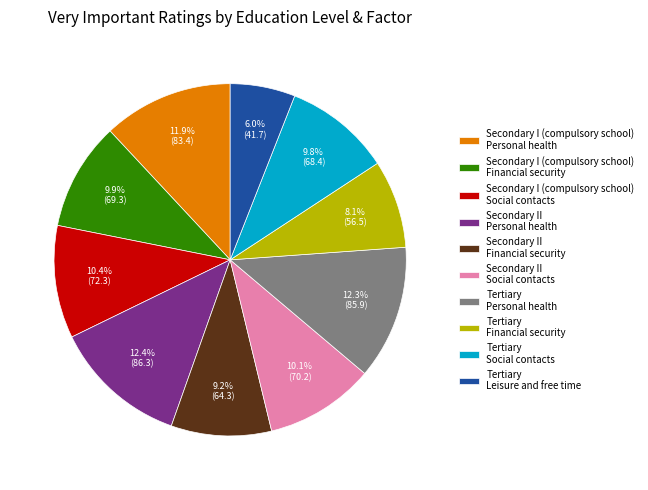

Combined, what portion of the pie is Secondary I (compulsory school) Social contacts and Secondary I (compulsory school) Financial security?

20.3%